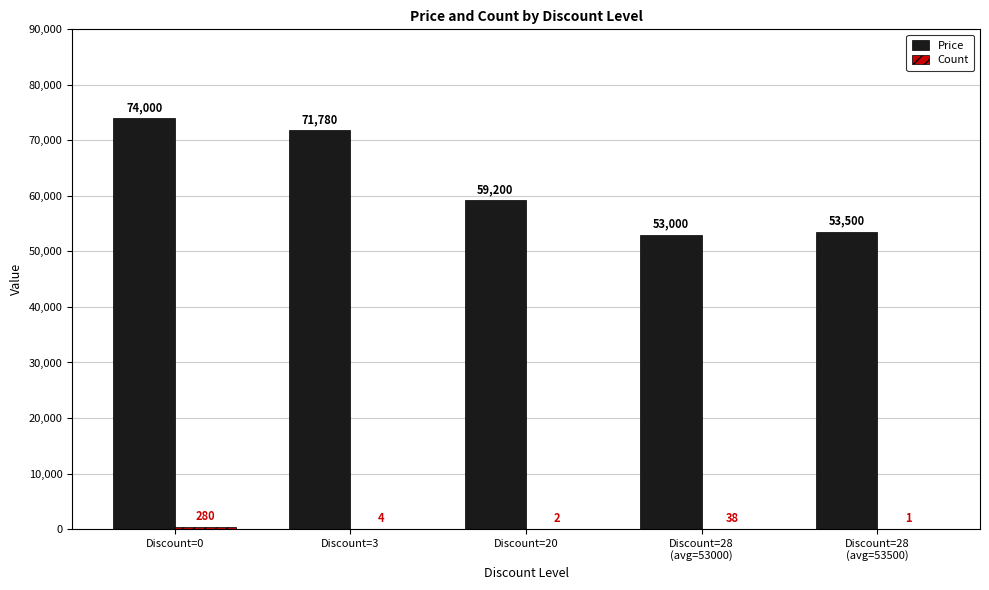

Is it true that Price equals 18697 at Discount=28
(avg=53000)?

False